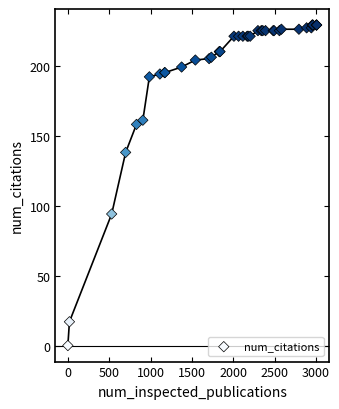

What Y value in the scatter plot is closest to 114?

94